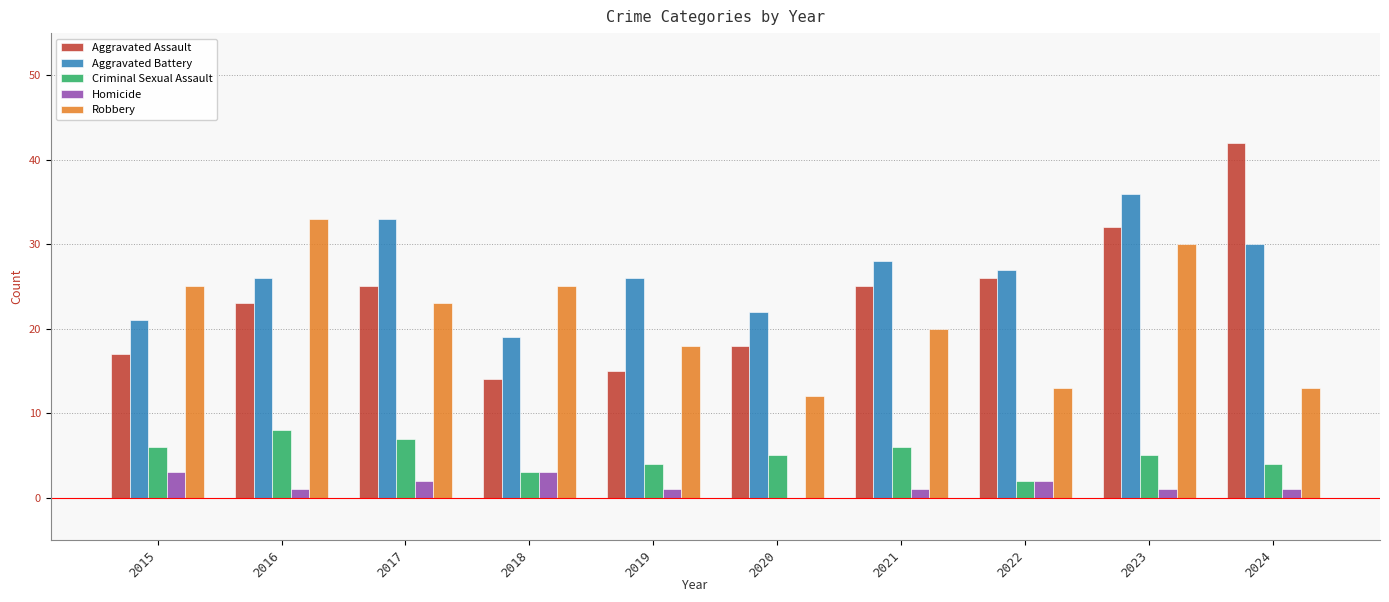

How many distinct data groups are displayed?

5